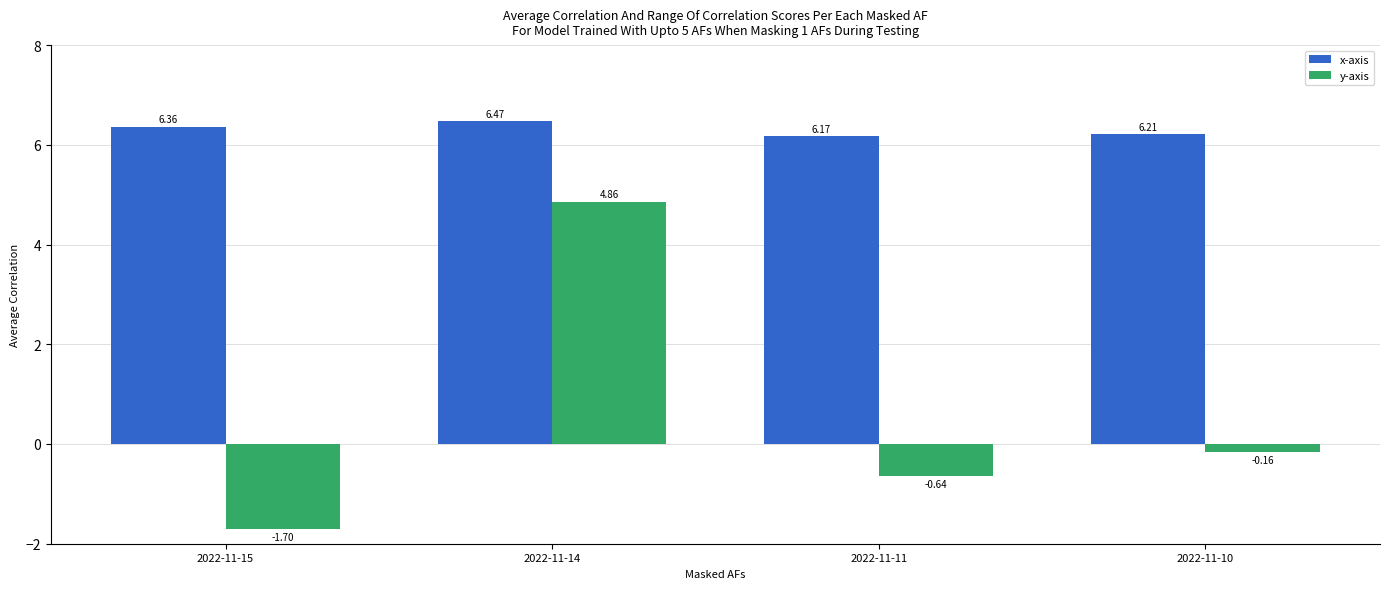

What value does the x-axis series have at 2022-11-10?

6.2